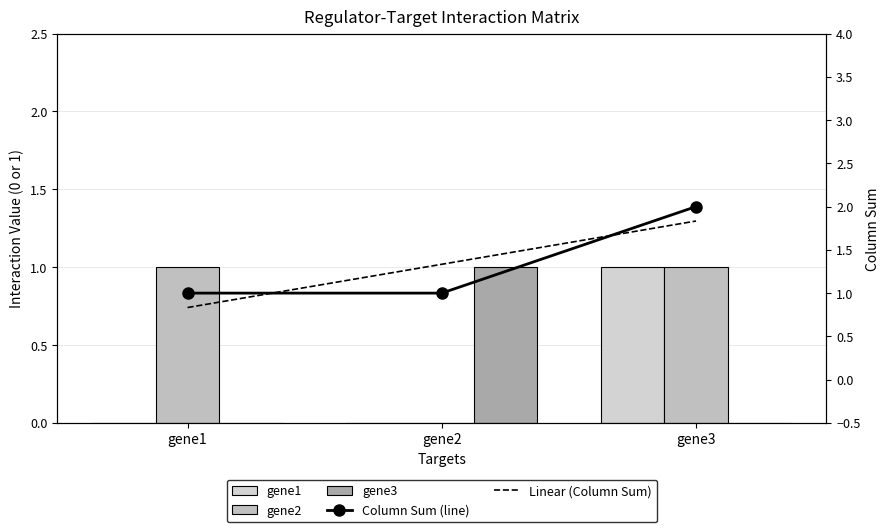

What is the value of the gene2 bar at the 3rd from the left?

1